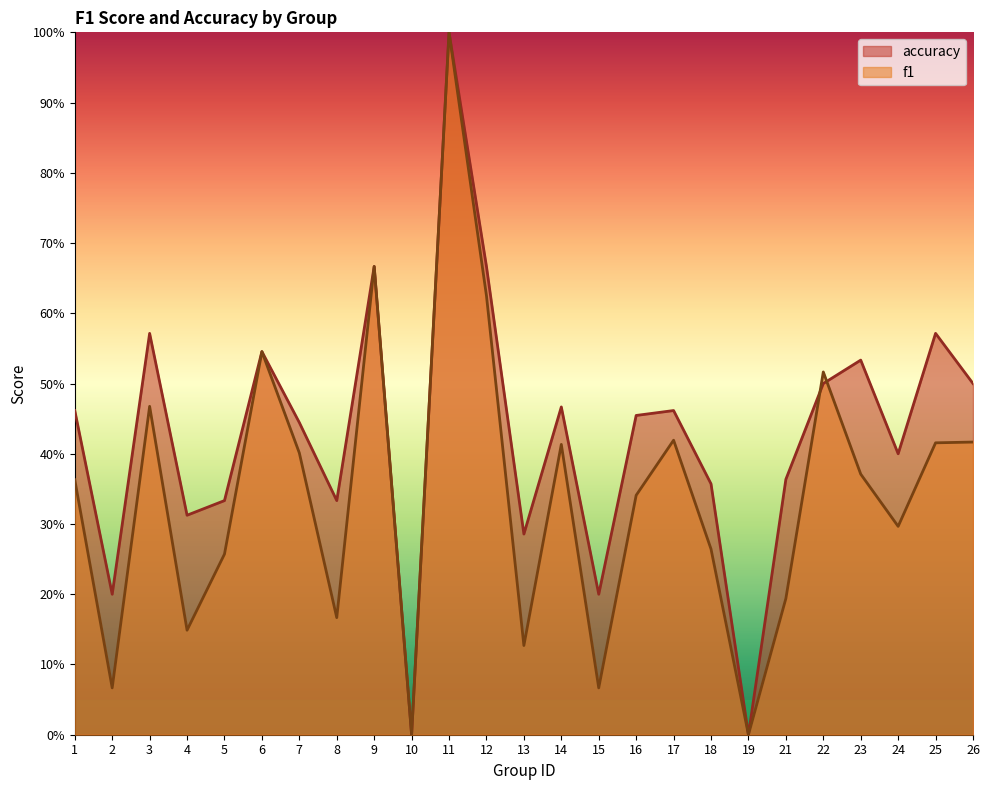

At how many categories does at least one series exceed 0?

23